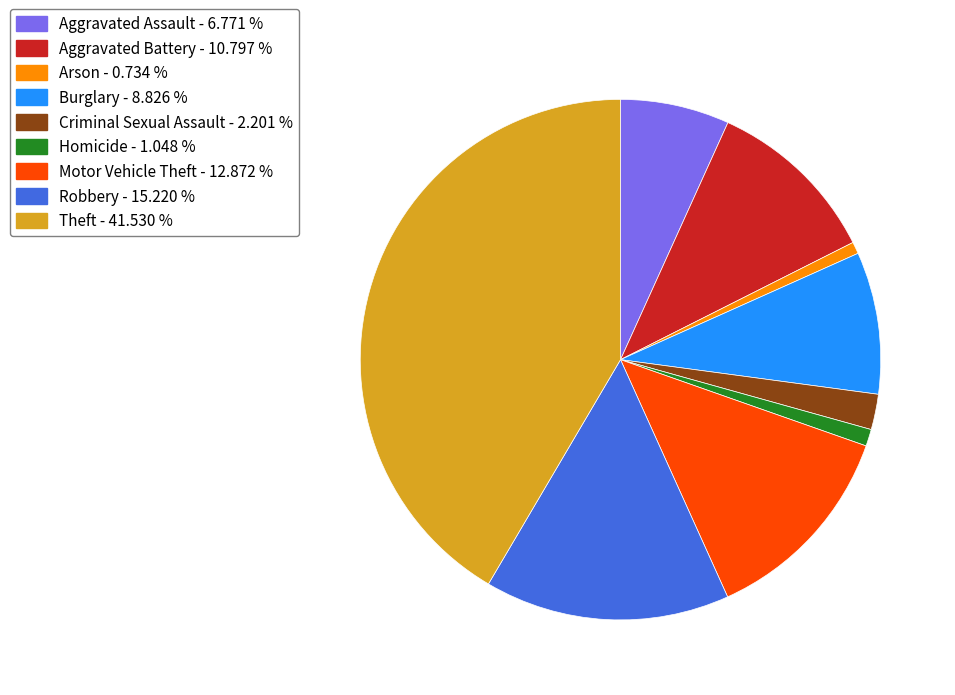

Is the sum of Robbery - 15.220 % and Burglary - 8.826 % greater than half?

No